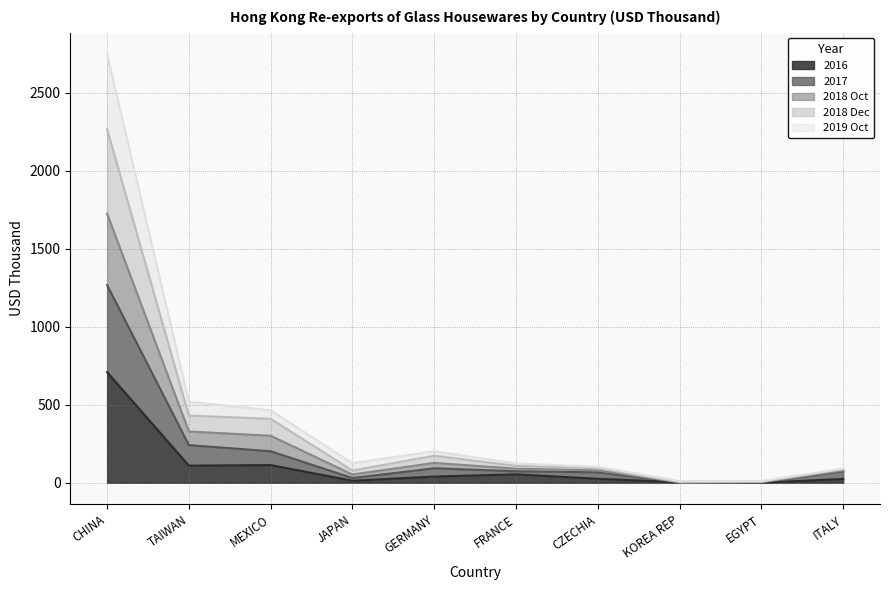

Which category has the highest value in the 2016 series?

CHINA